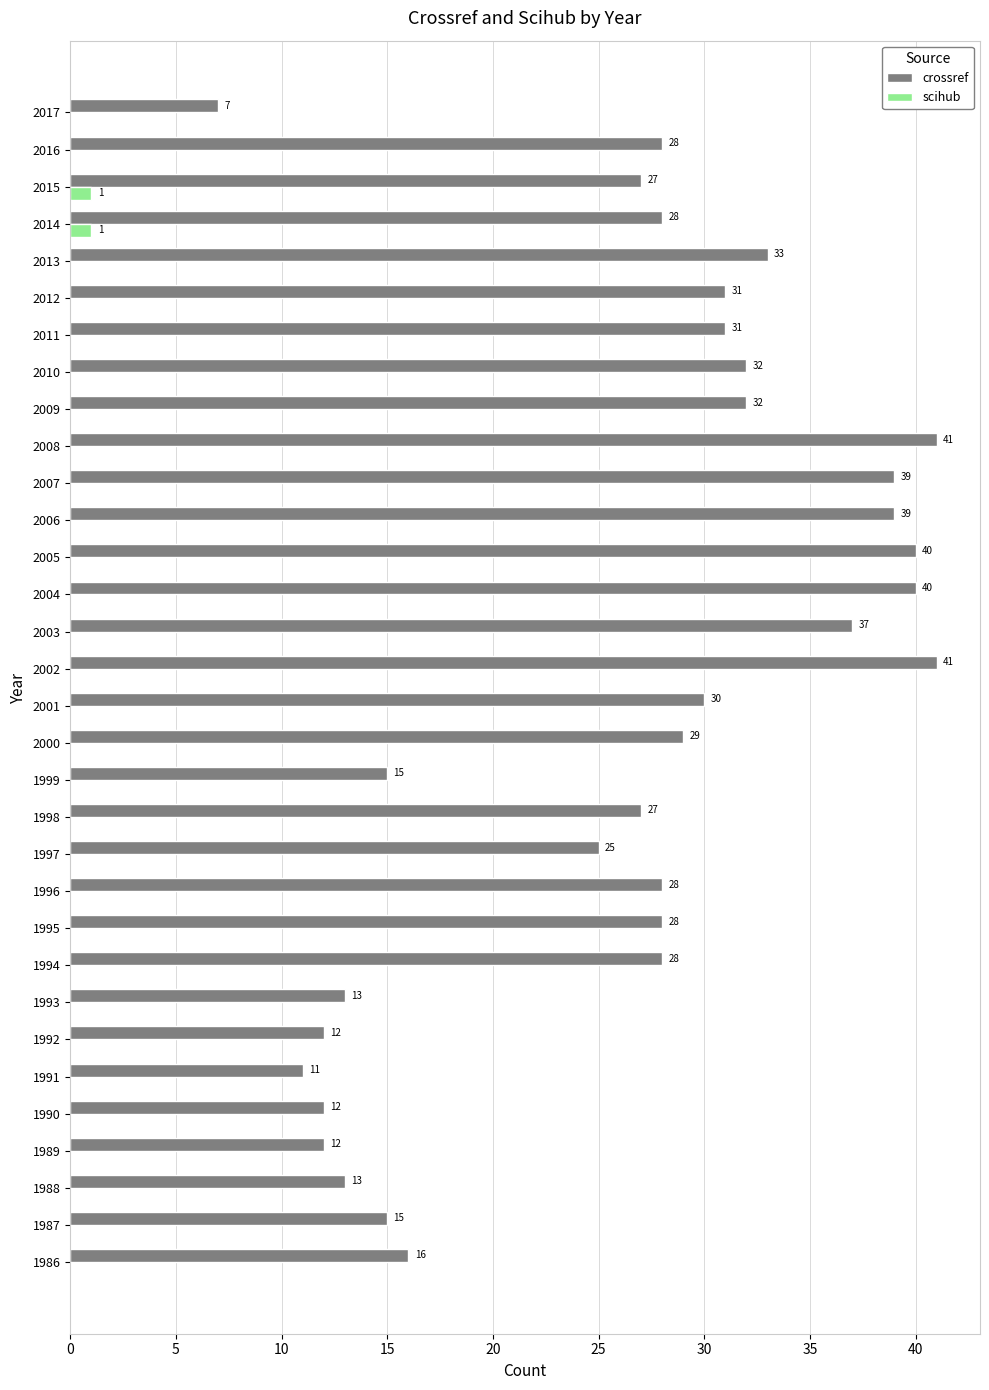

Read the crossref value at 1997.

25